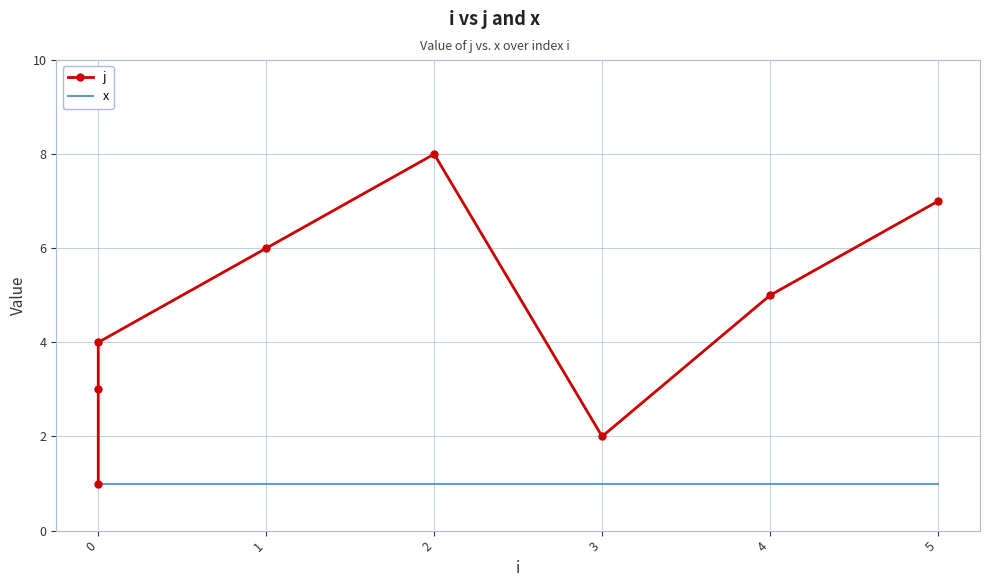

What is the minimum value for x?

1